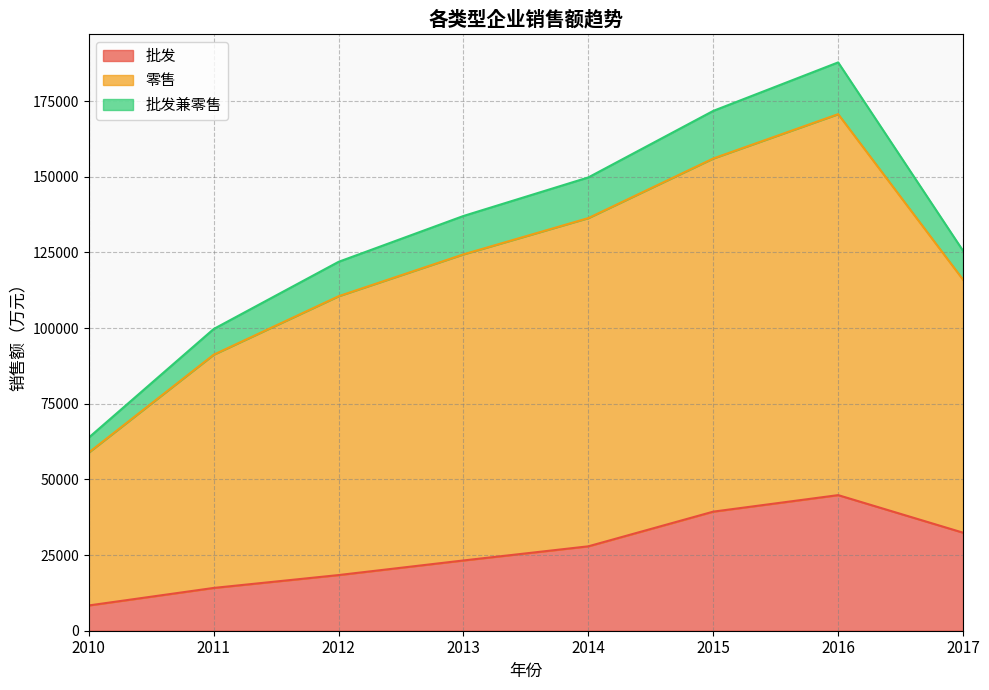

Which series has the widest spread of values?

零售